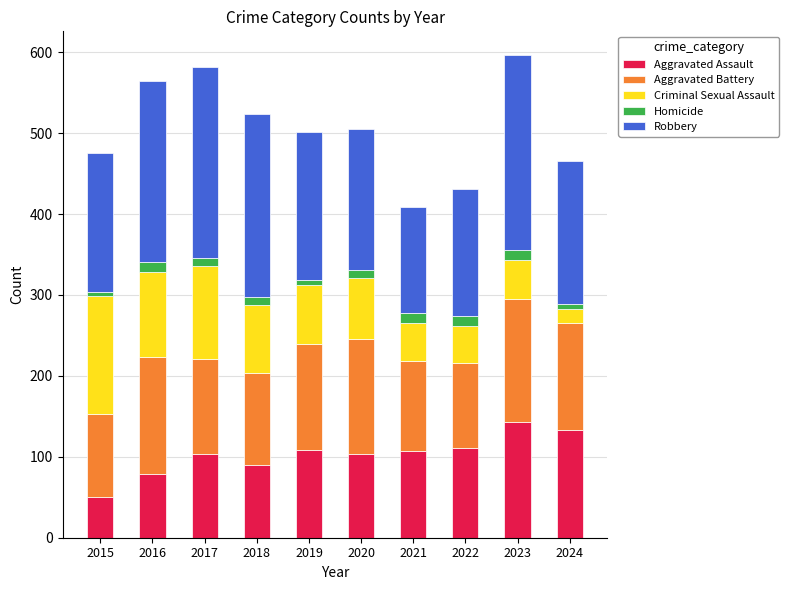

Is it true that Aggravated Assault equals 103 at 2020?

True